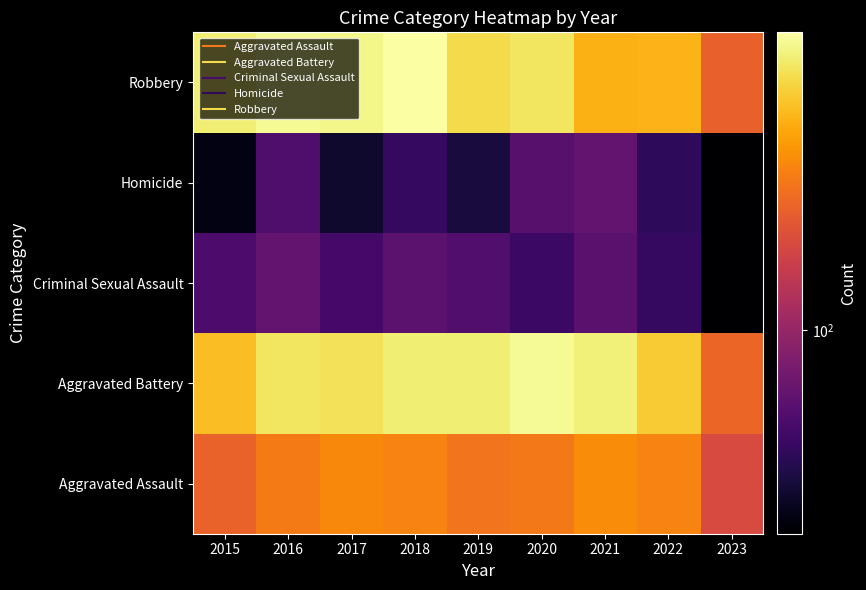

At 2017, list the series in order from largest to smallest.

Robbery, Aggravated Battery, Aggravated Assault, Criminal Sexual Assault, Homicide